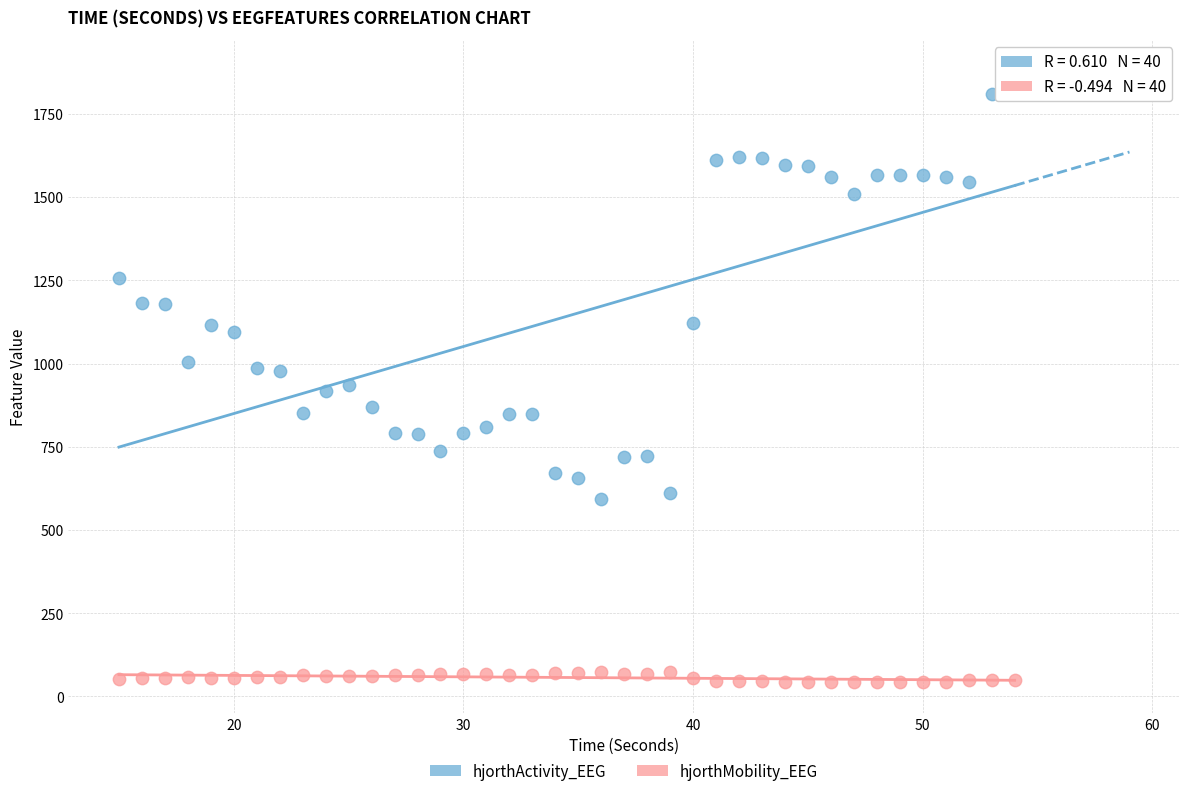

Which series reaches the maximum Y coordinate?

hjorthActivity_EEG